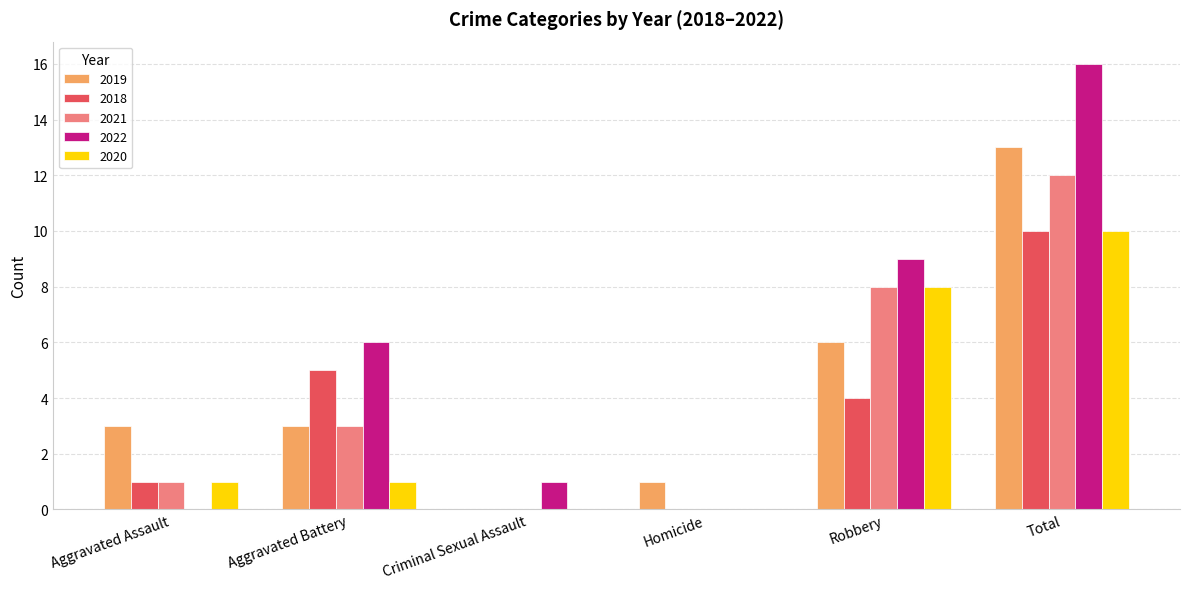

What is the sum of all 2019 values?

26